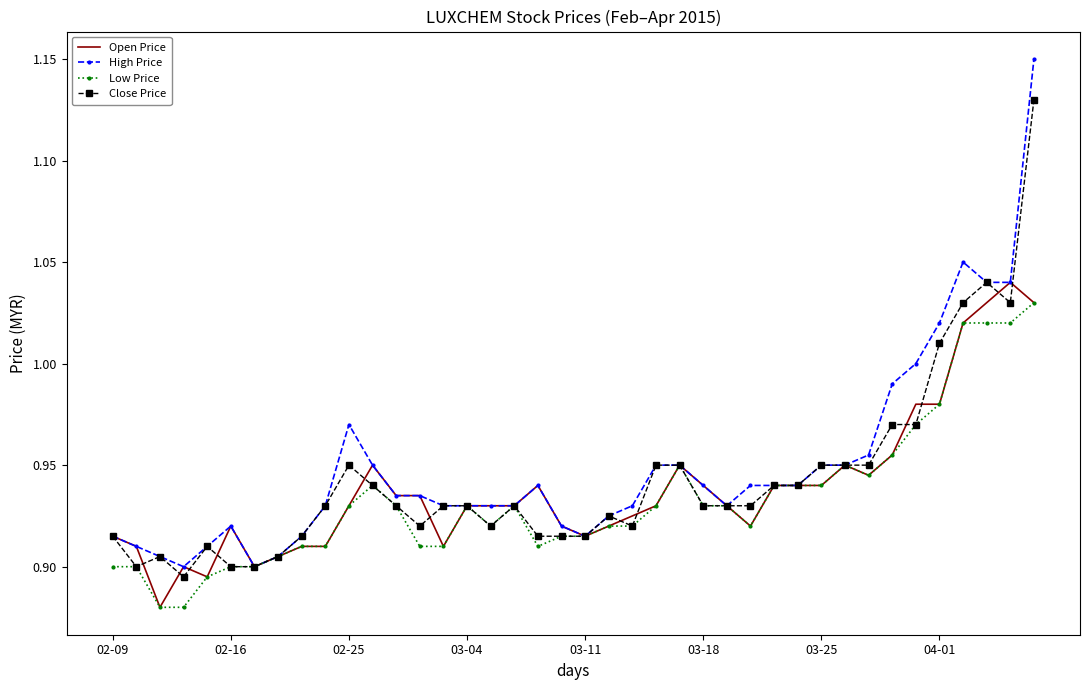

List the series in order of their overall mean, lowest first.

Low Price, Open Price, Close Price, High Price